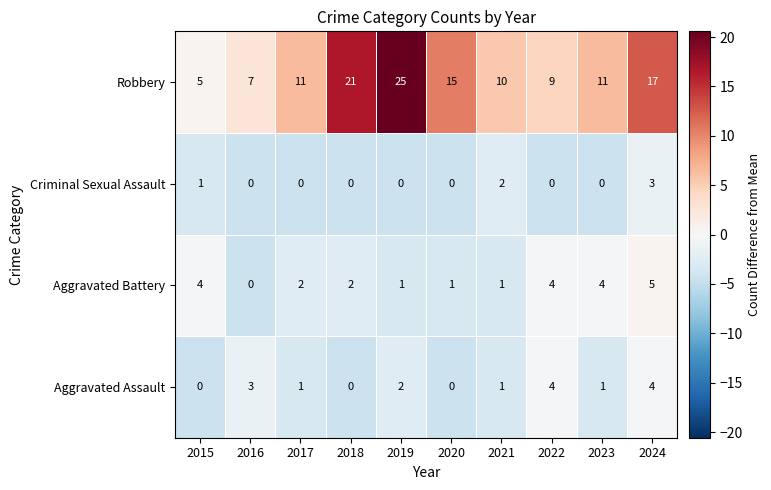

Which series changed the most between 2015 and 2019?

Robbery